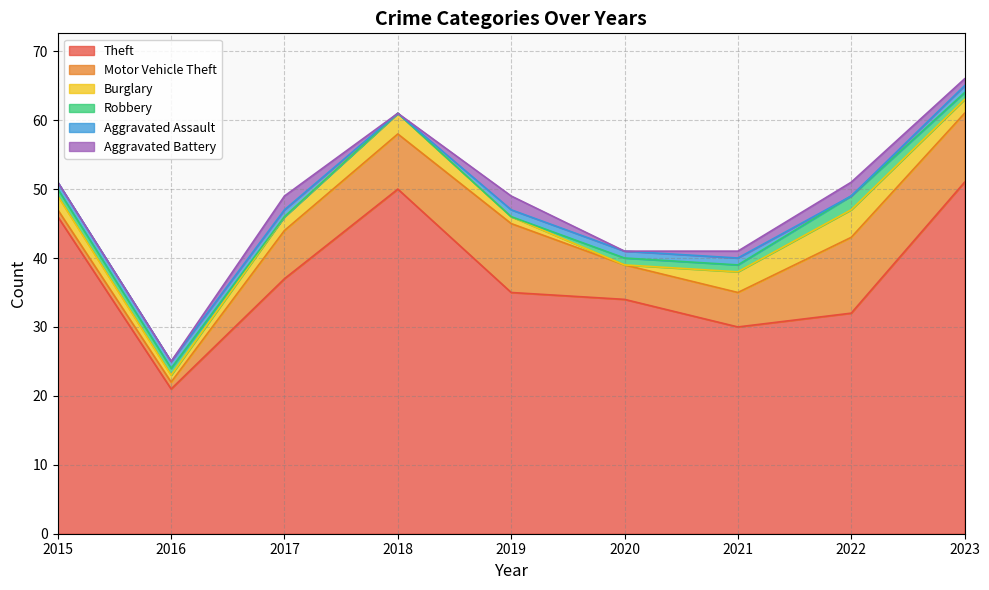

Count the number of data series in this chart.

6